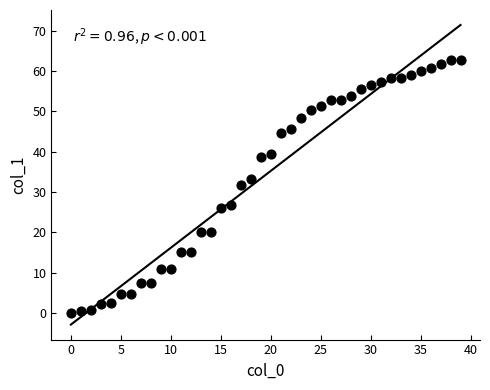

What is the range of X values (max minus min)?

39.0